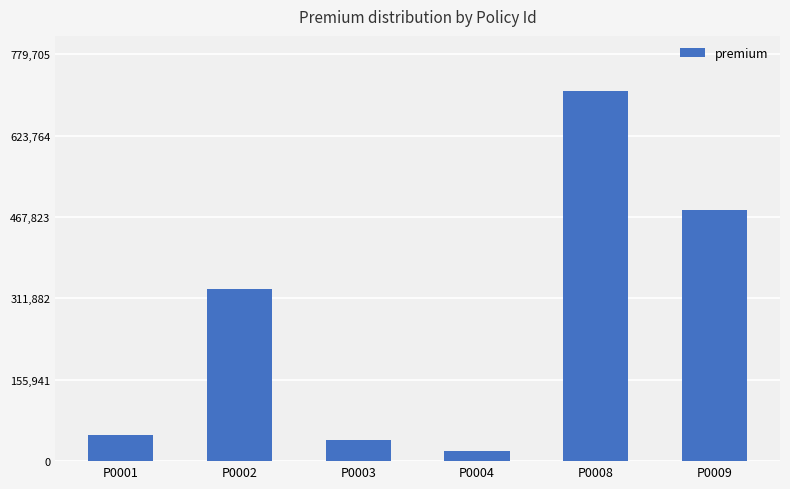

How many data points are less than 329624?

3